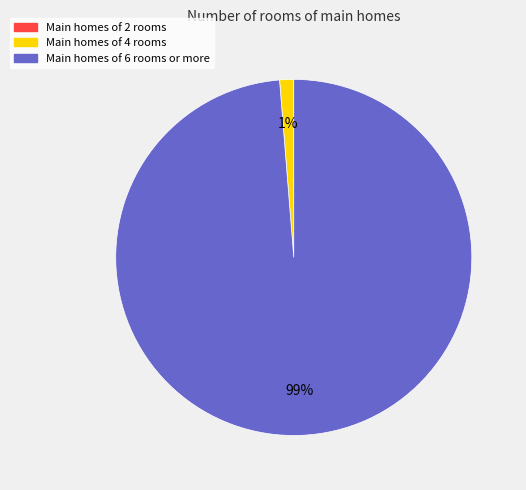

To the nearest percent, what is the combined percentage of Main homes of 6 rooms or more and Main homes of 4 rooms?

100%